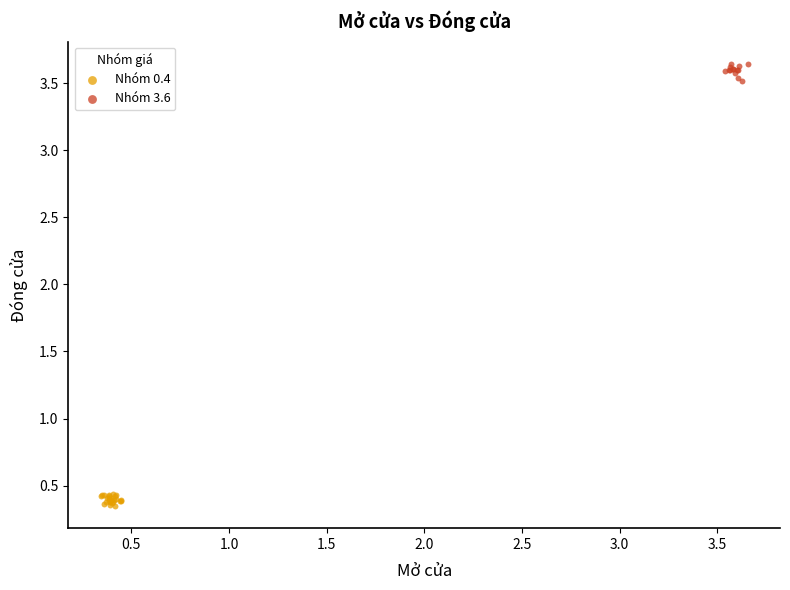

Which series reaches the minimum Y coordinate?

Nhóm 0.4